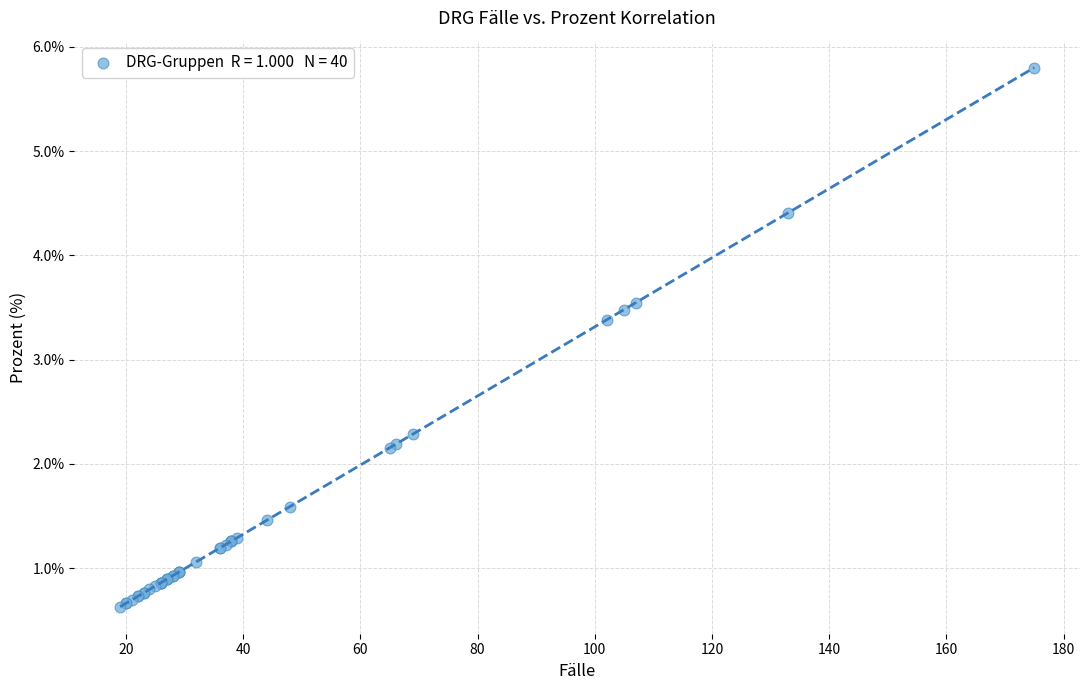

What Y value in the scatter plot is closest to 3?

3.4